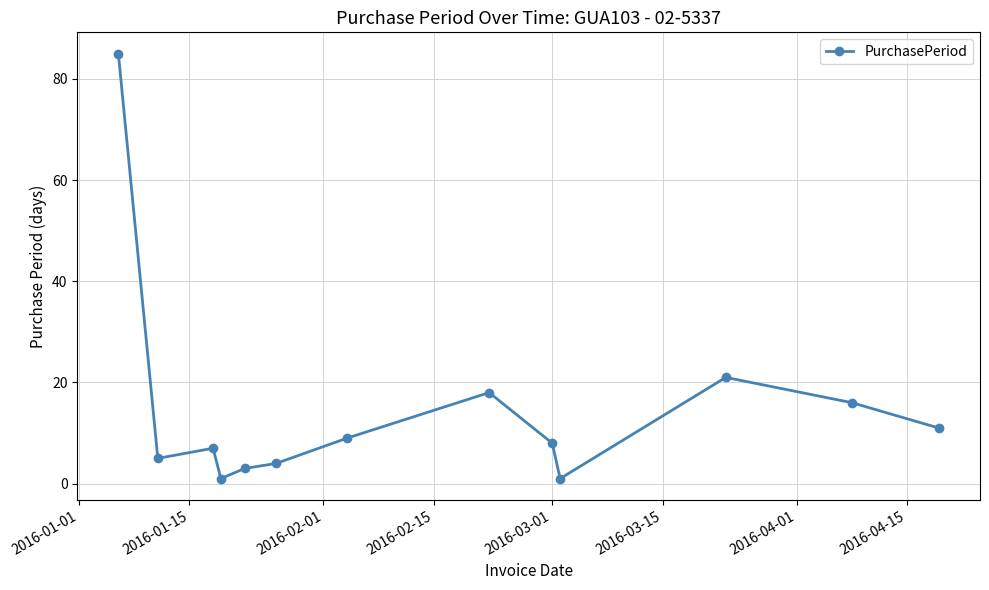

What is the greatest value displayed?

85